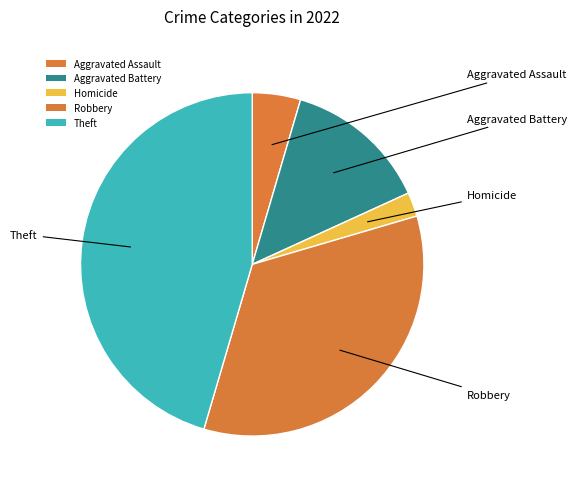

Between Theft and Aggravated Assault, which is larger?

Theft